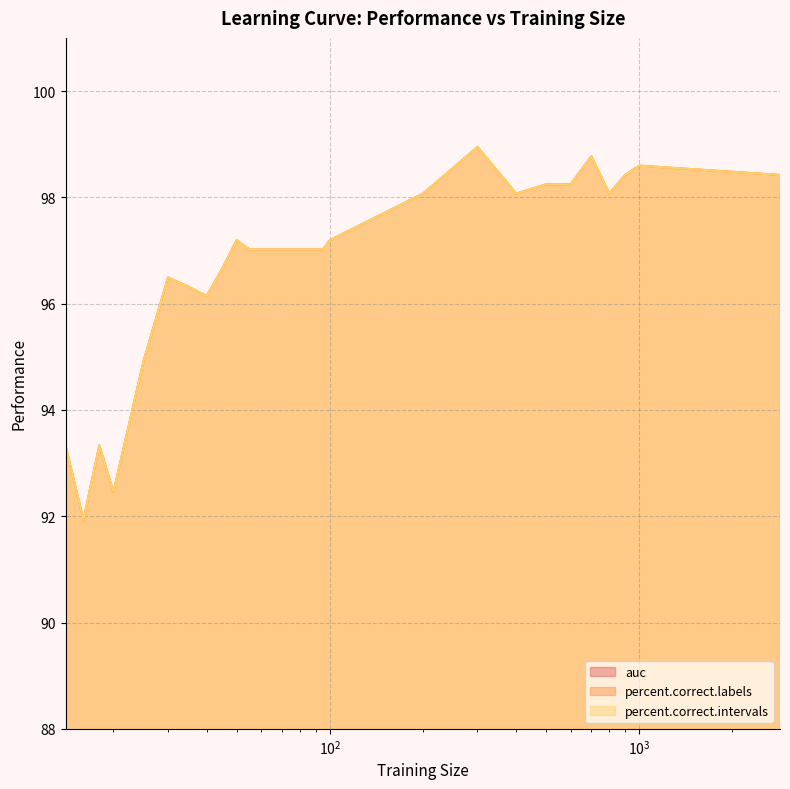

At 900, list the series in order from smallest to largest.

auc, percent.correct.labels, percent.correct.intervals